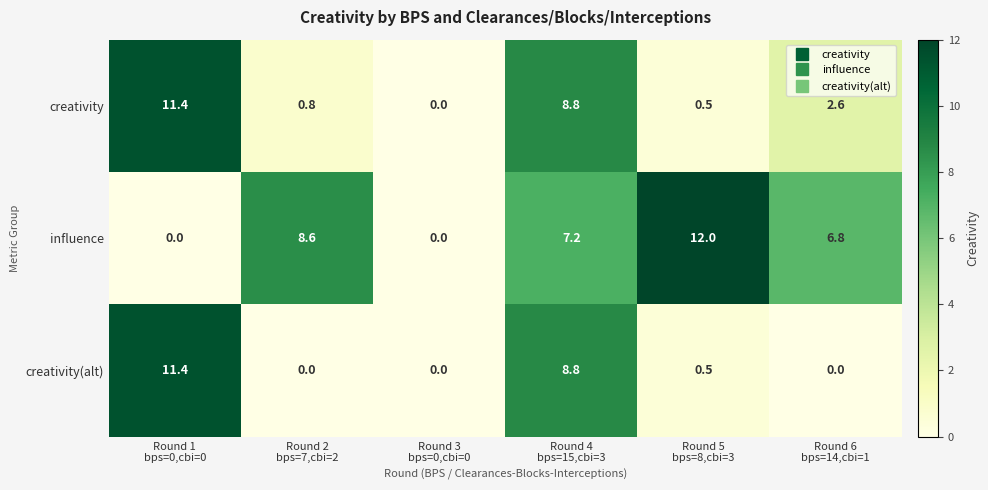

At Round 2
bps=7,cbi=2, list the series in order from smallest to largest.

creativity(alt), creativity, influence